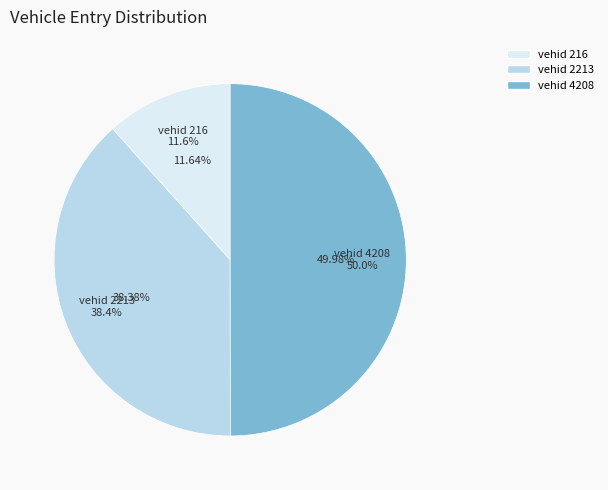

Is it true that 216 is 21% of the pie?

False